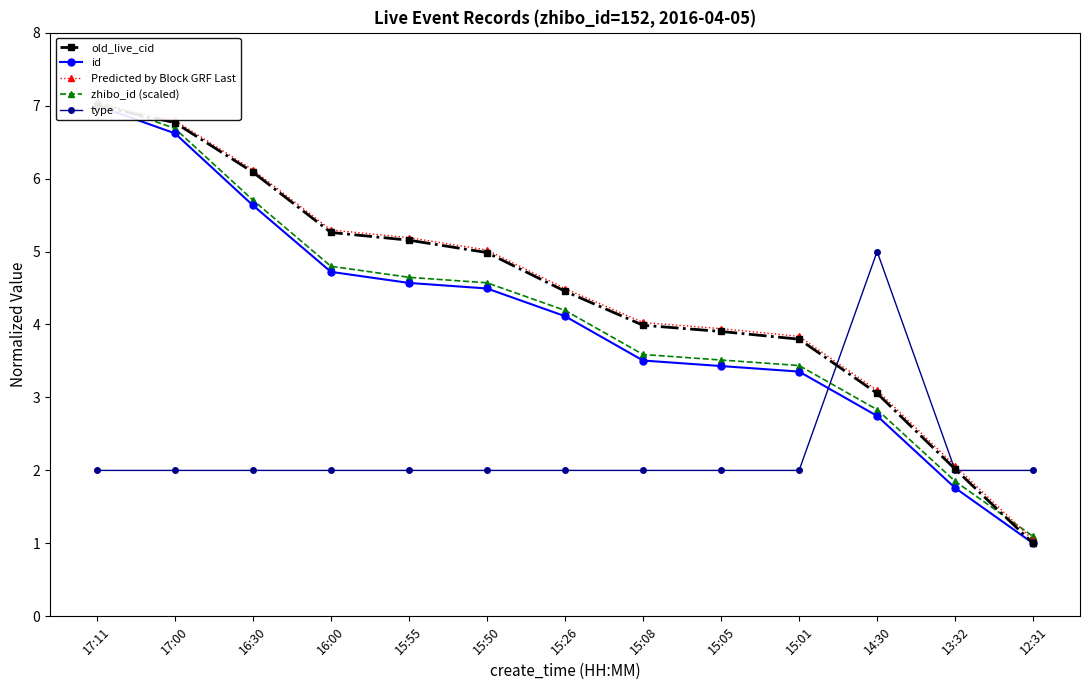

What is the highest value of the zhibo_id (scaled) series?

7.1